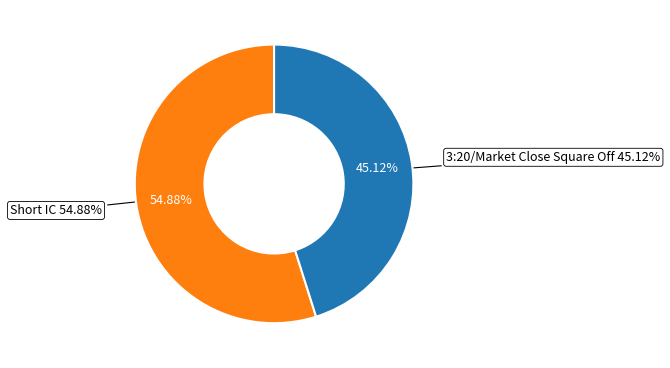

Is Short IC the majority of the pie?

Yes